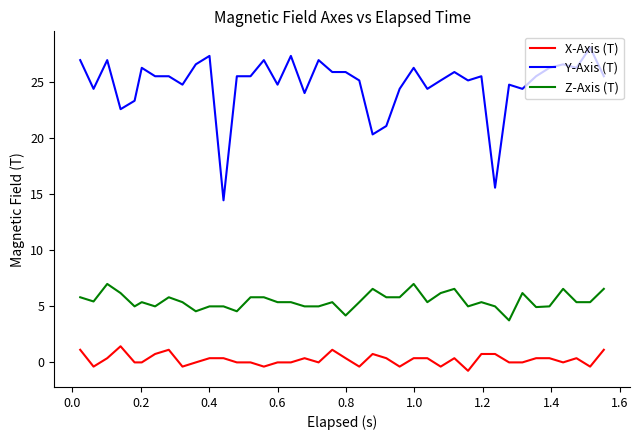

Count the number of data series in this chart.

3